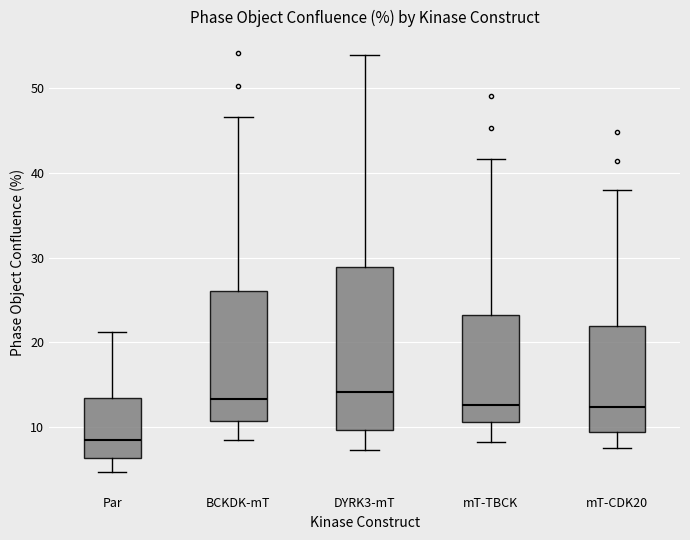

Which box's median line is the lowest?

Par